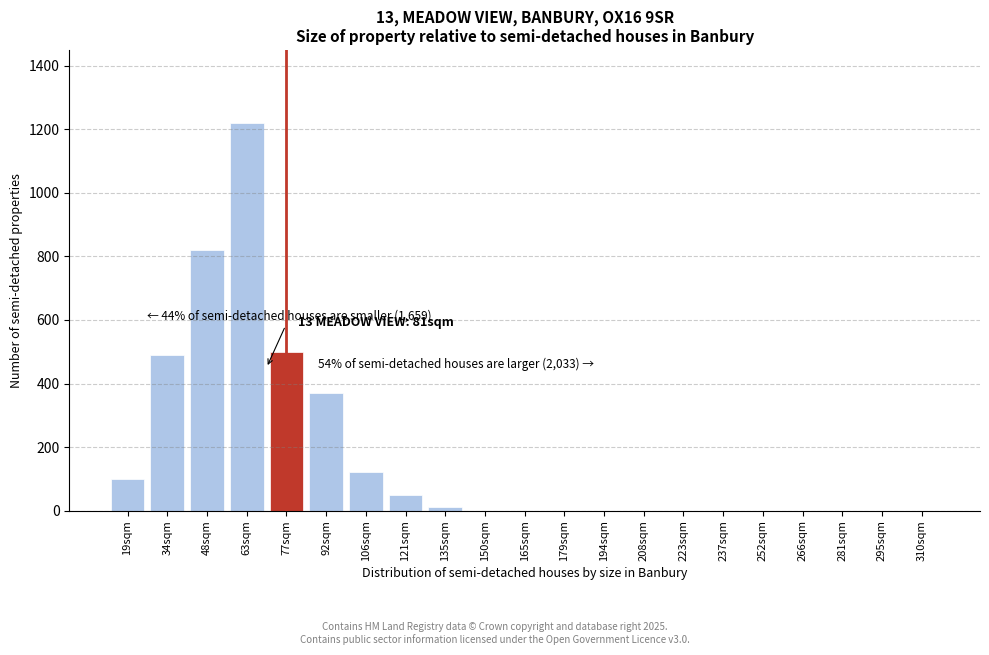

Reading left to right, transcribe all the data shown in this chart.

19sqm=100	34sqm=490	48sqm=820	63sqm=1220	77sqm=500	92sqm=370	106sqm=120	121sqm=50	135sqm=10	150sqm=0	165sqm=0	179sqm=0	194sqm=0	208sqm=0	223sqm=0	237sqm=0	252sqm=0	266sqm=0	281sqm=0	295sqm=0	310sqm=0